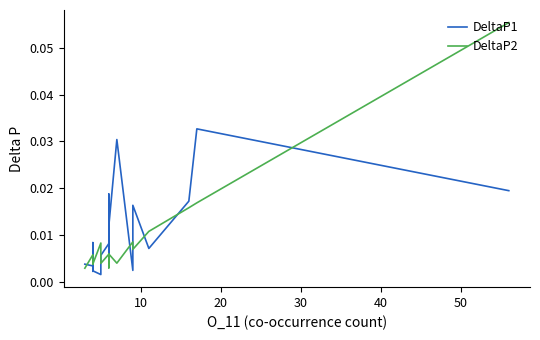

What is the greatest value displayed?

0.1